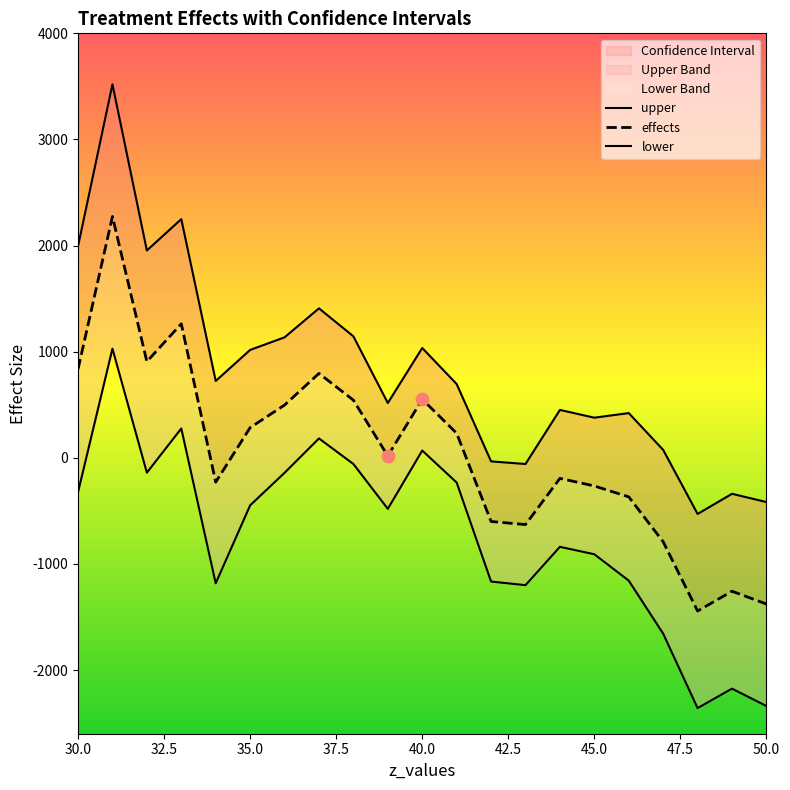

What are all the series names shown in the legend?

upper, effects, lower